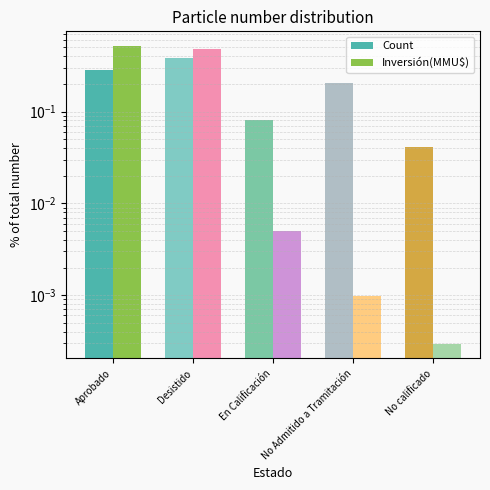

The Inversión(MMU$) series shows 0.5 at Desistido. True or false?

True